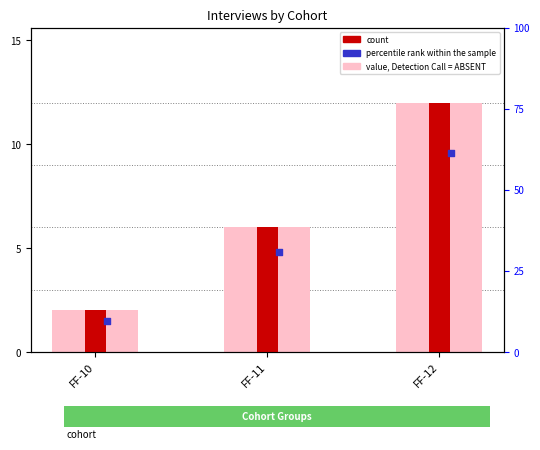

What is the change in value from FF-10 to FF-11?

+4